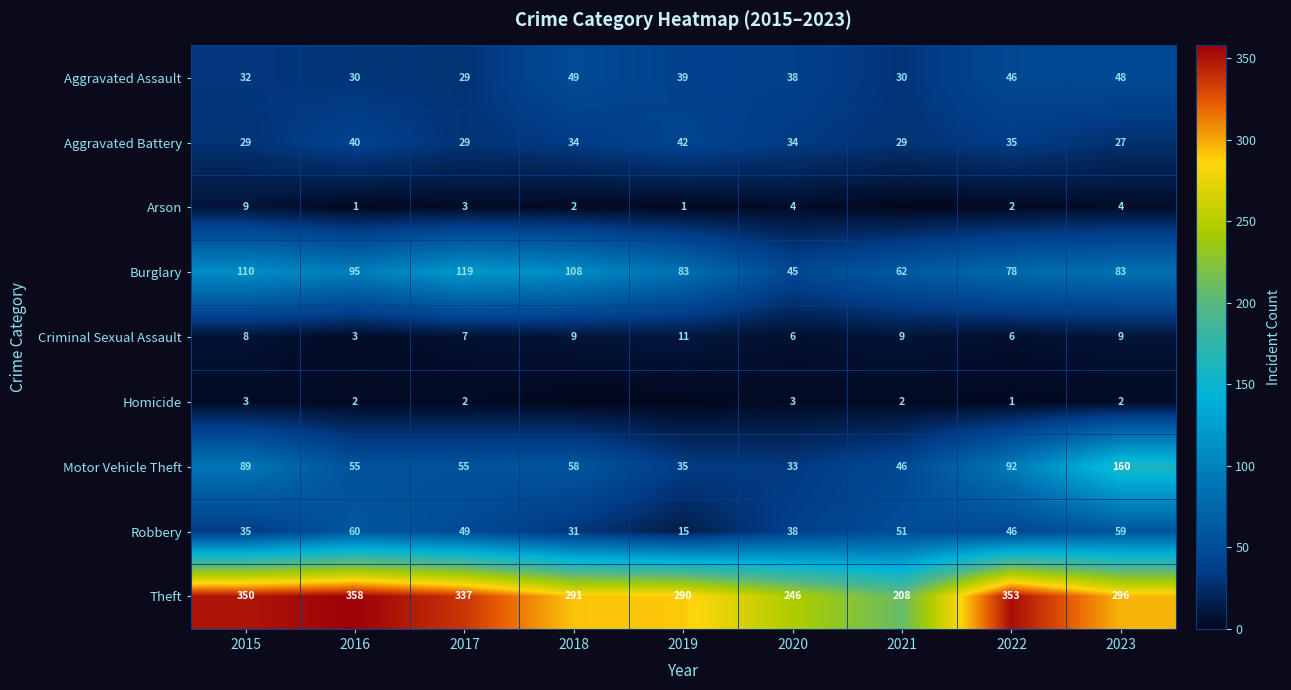

Rank the series at 2015 from highest to lowest value.

Theft, Burglary, Motor Vehicle Theft, Robbery, Aggravated Assault, Aggravated Battery, Arson, Criminal Sexual Assault, Homicide